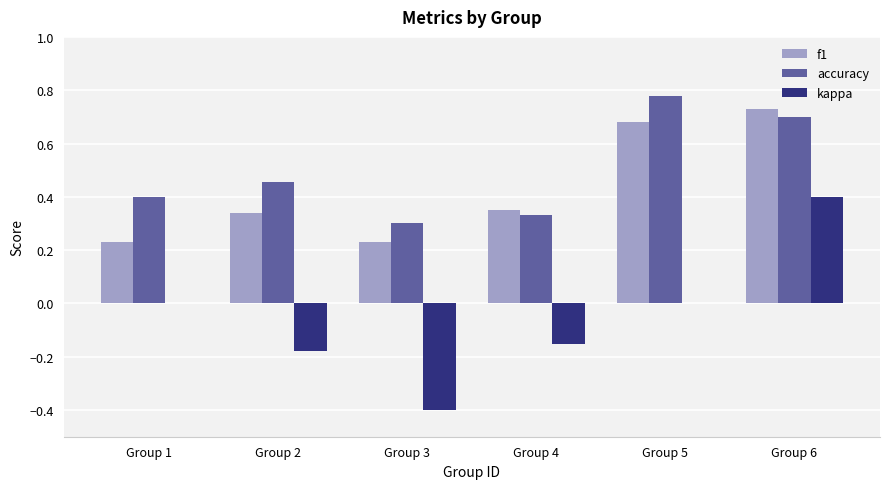

Which series has the largest total across all categories?

accuracy